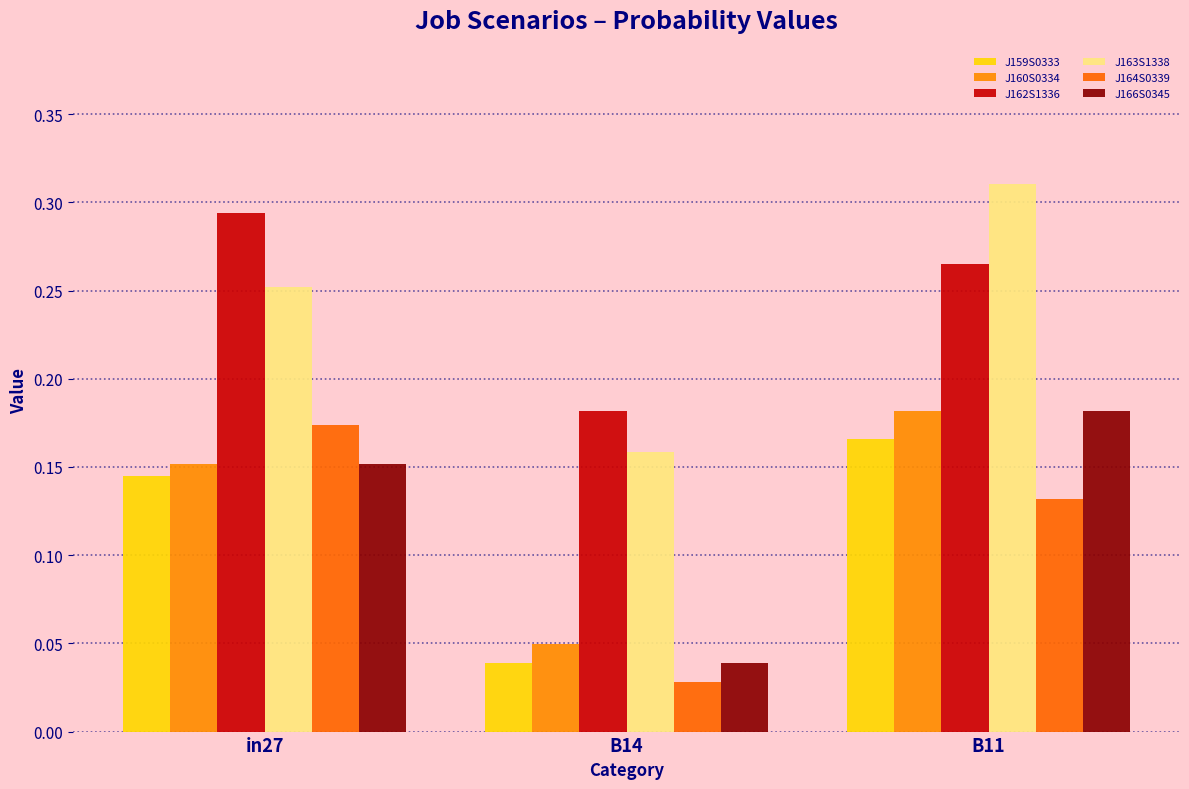

Between in27 and B14, which is larger?

in27